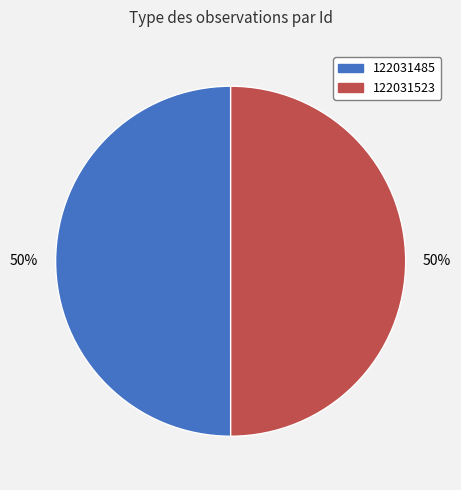

Do 122031523 and 122031485 together represent more than half of the pie?

Yes